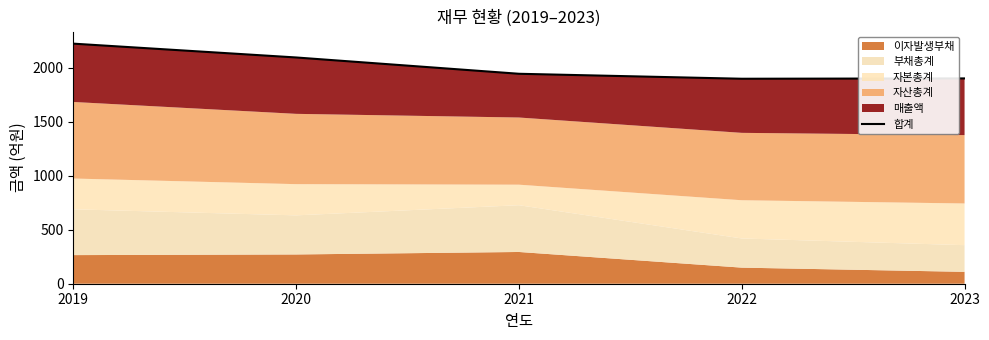

How many lines are shown in the chart?

1